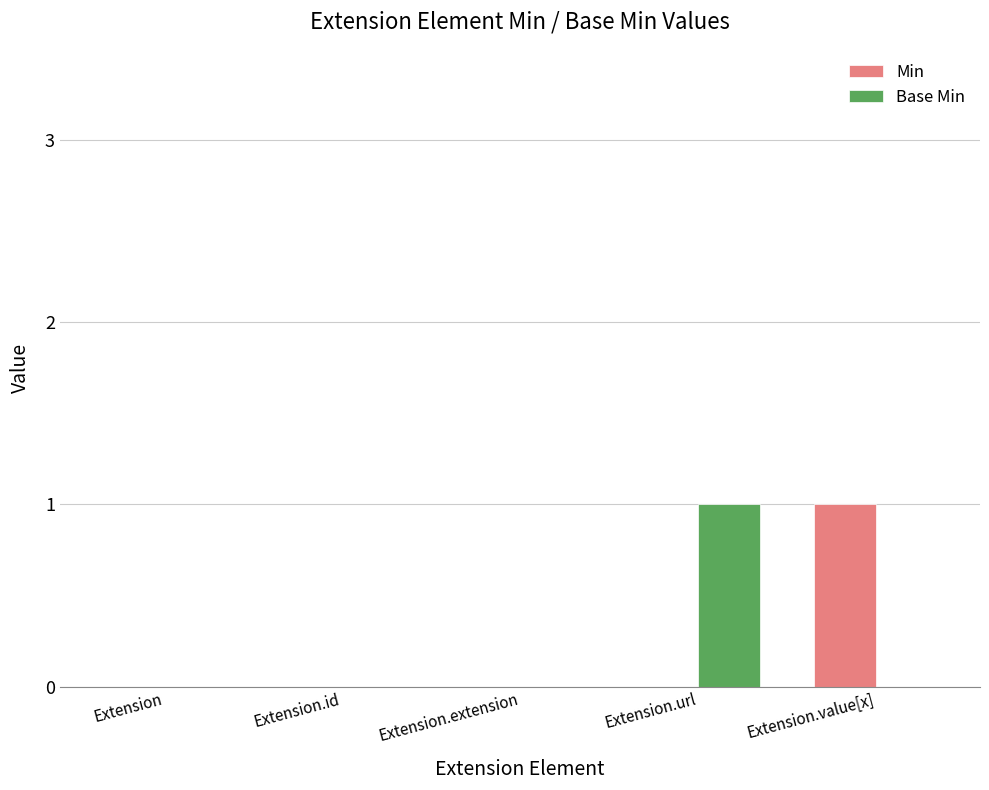

Is the value of Min at Extension greater than the value of Base Min at Extension.url?

No